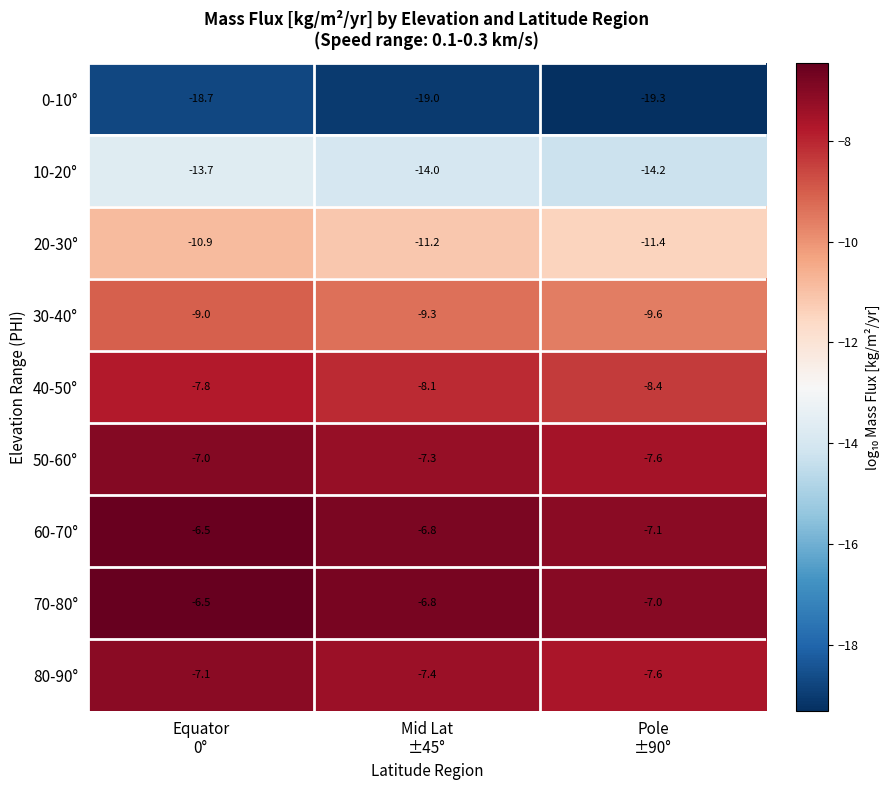

How many categories are shown in the chart?

3